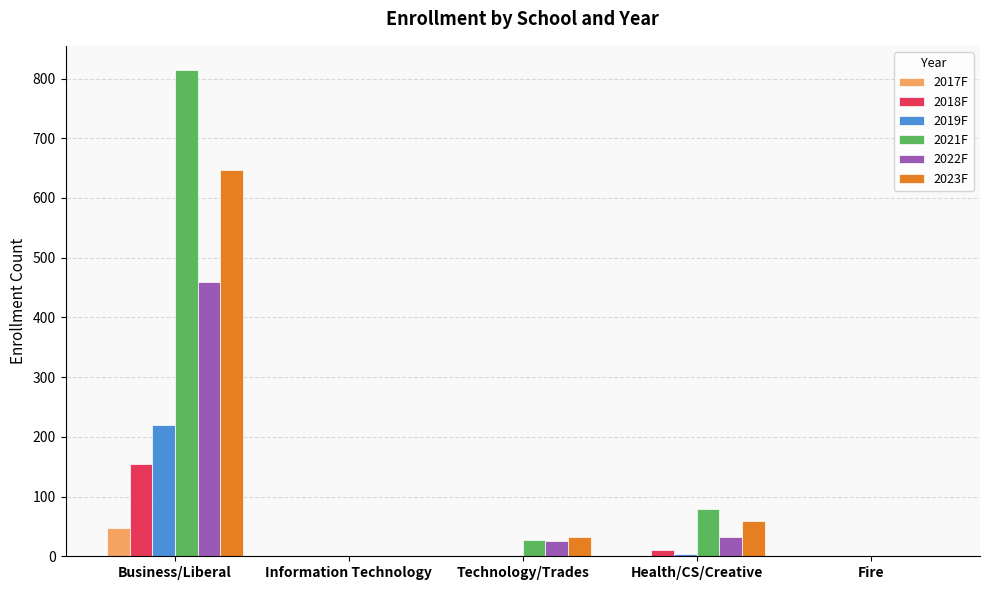

Which series has the largest total across all categories?

2021F